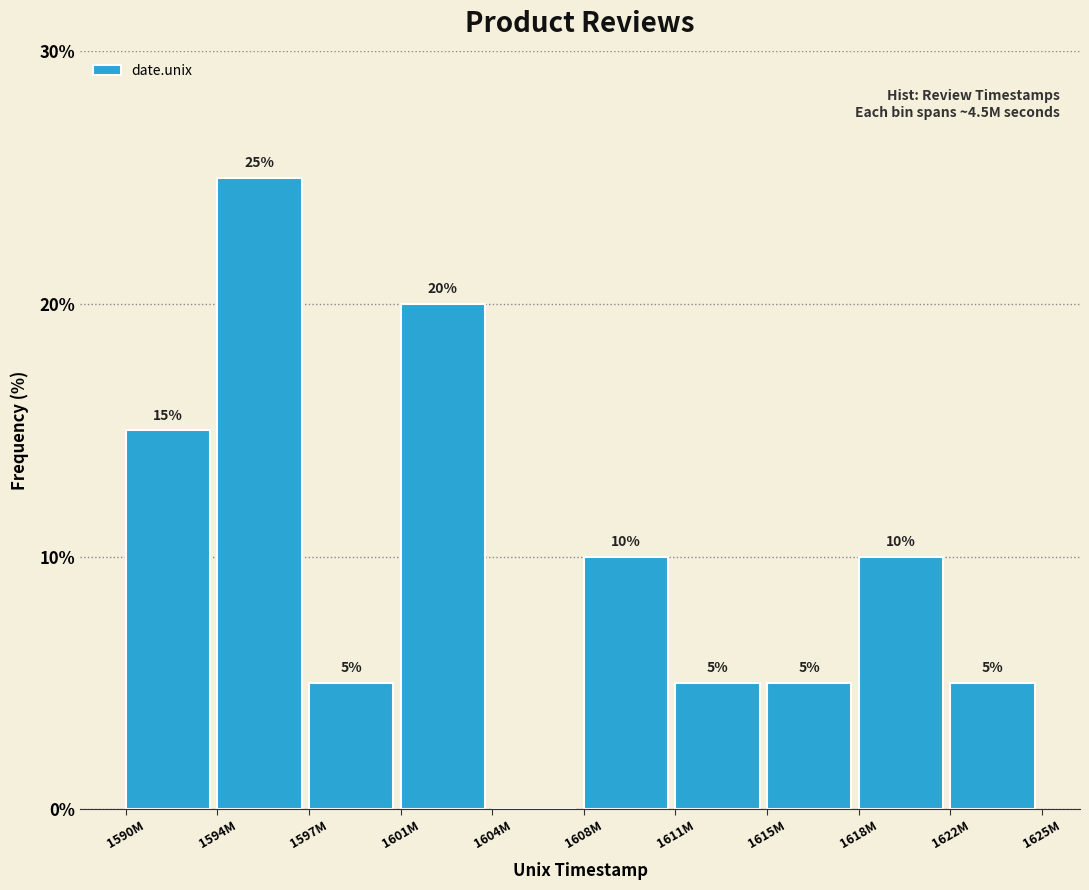

Reading left to right, what are all the values shown in this chart?

1590M=15	1594M=25	1597M=5	1601M=20	1604M=0	1608M=10	1611M=5	1615M=5	1618M=10	1622M=5